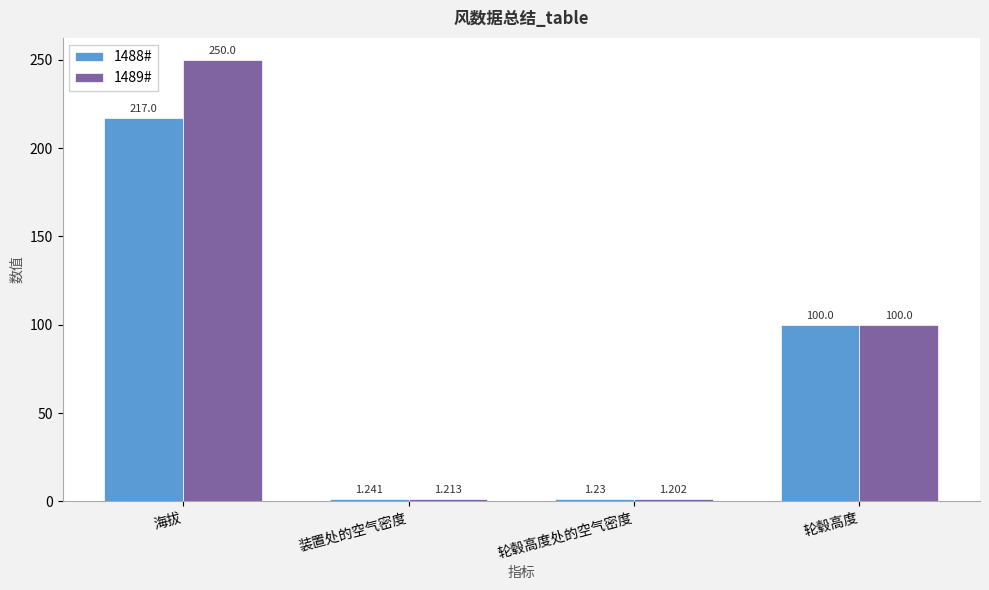

Which category has the lowest value across all series?

轮毂高度处的空气密度